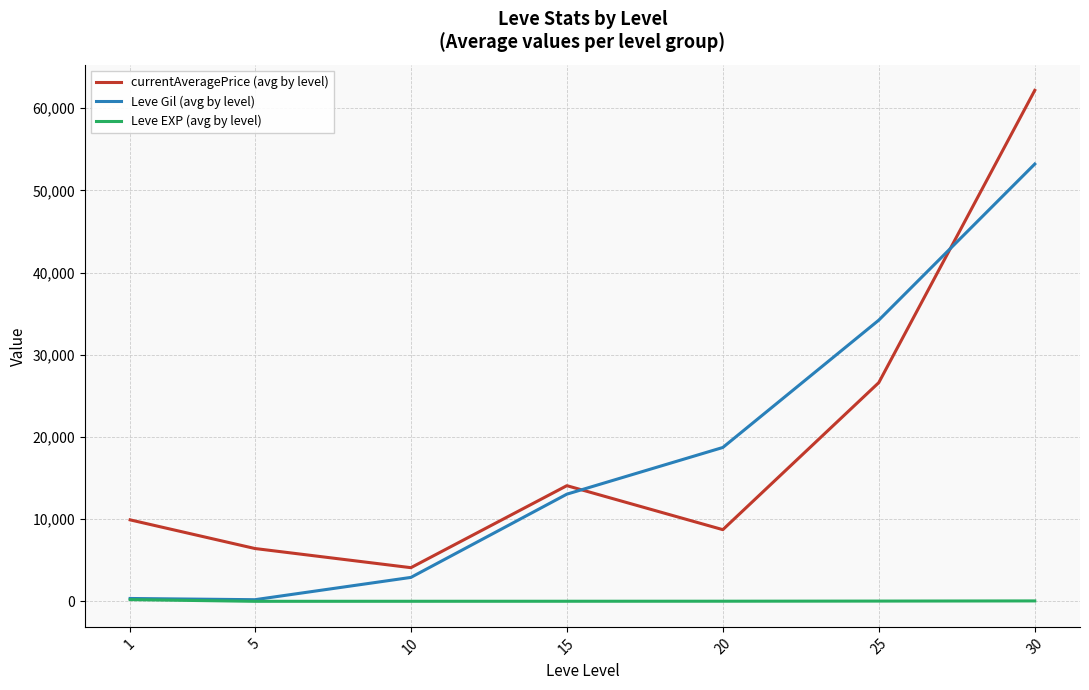

Rank the series by their maximum value, from lowest to highest.

Leve EXP (avg by level), Leve Gil (avg by level), currentAveragePrice (avg by level)